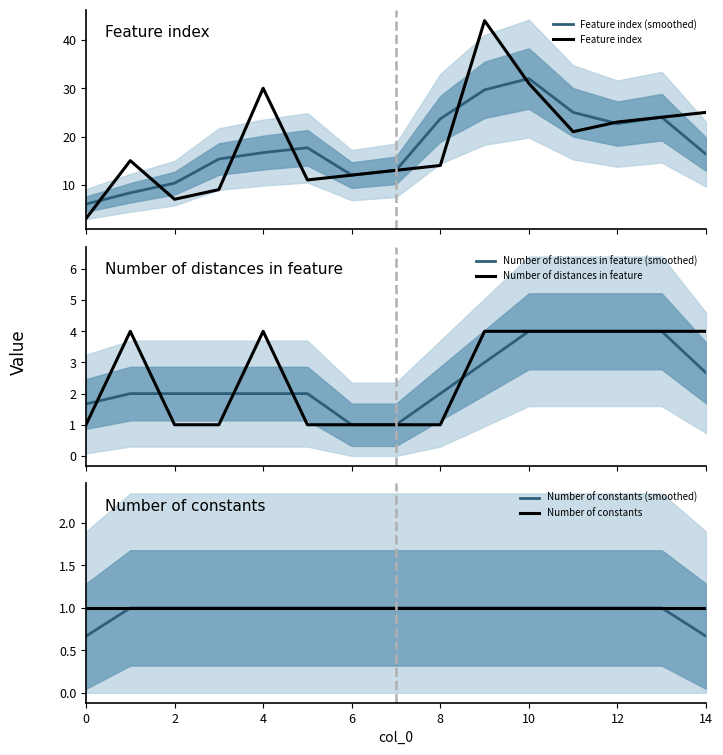

What are all the series names shown in the legend?

Feature index (smoothed), Feature index, Number of distances in feature (smoothed), Number of distances in feature, Number of constants (smoothed), Number of constants